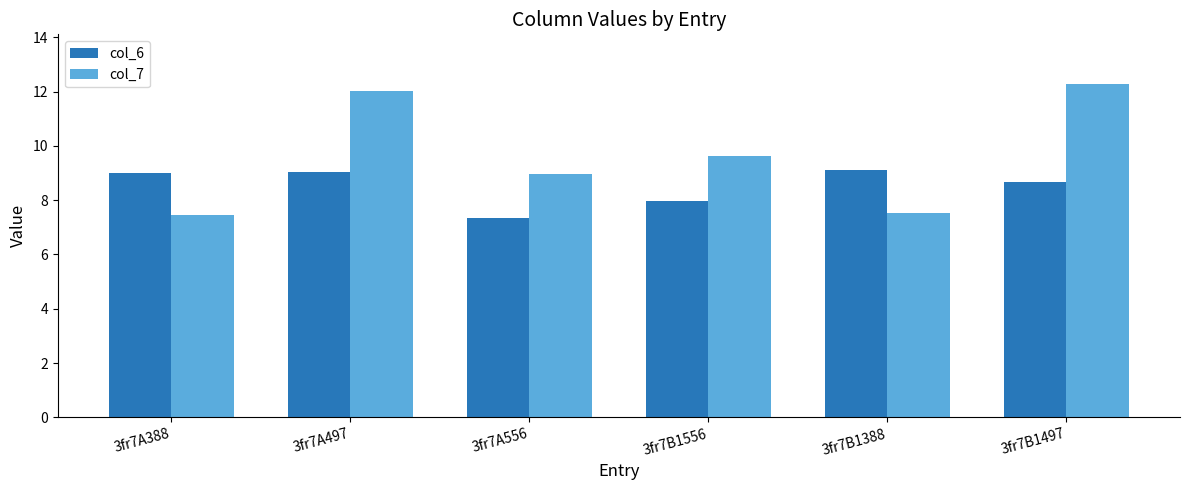

What is the difference between the maximum and second lowest values in the col_6 series?

1.1